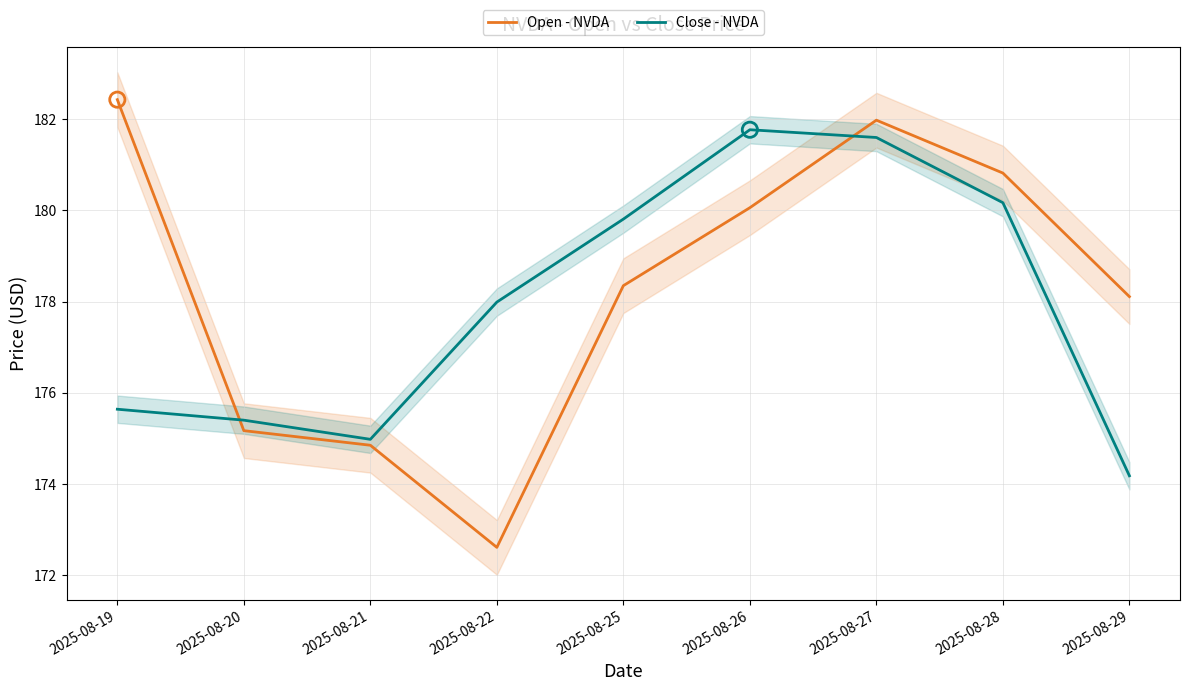

What is the total value across all series at 2025-08-28?

361.0